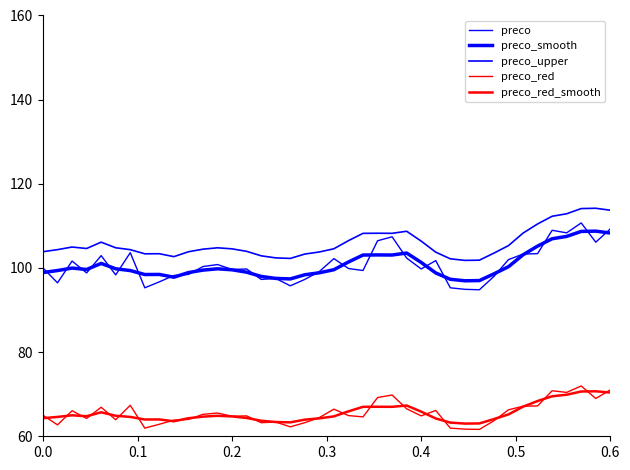

How many lines are shown in the chart?

5